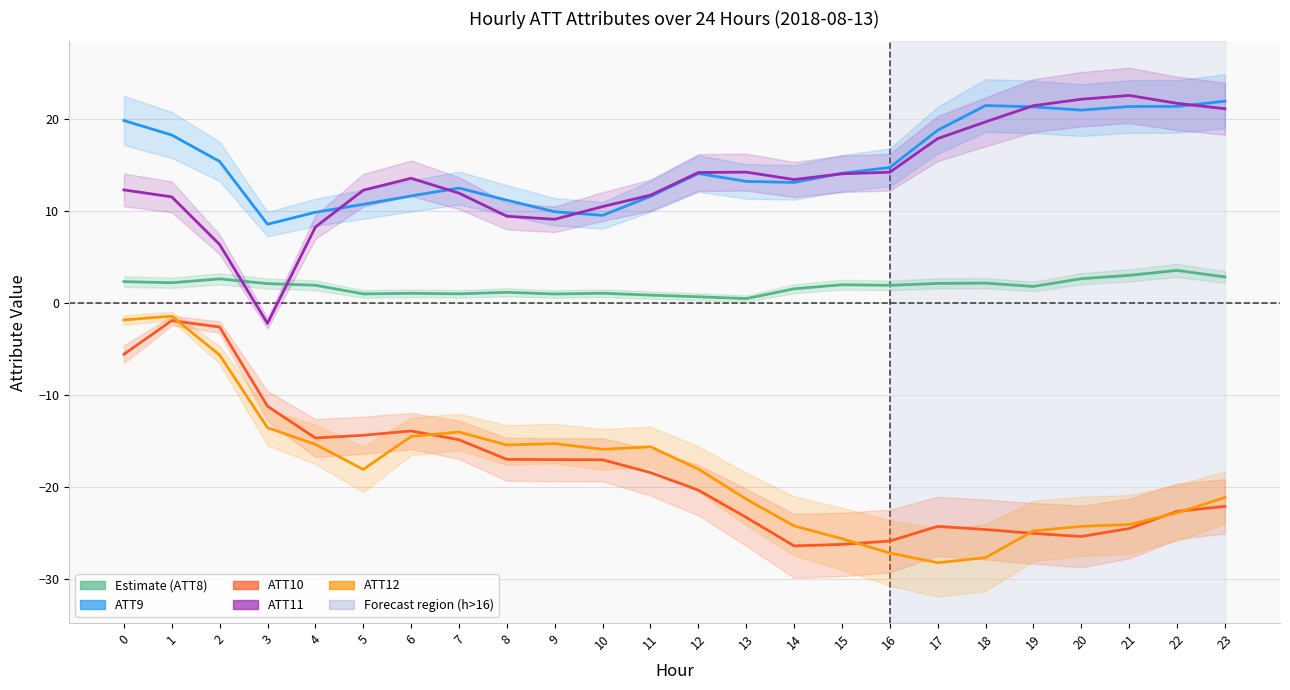

How many data points in ATT10 are above -18?

11